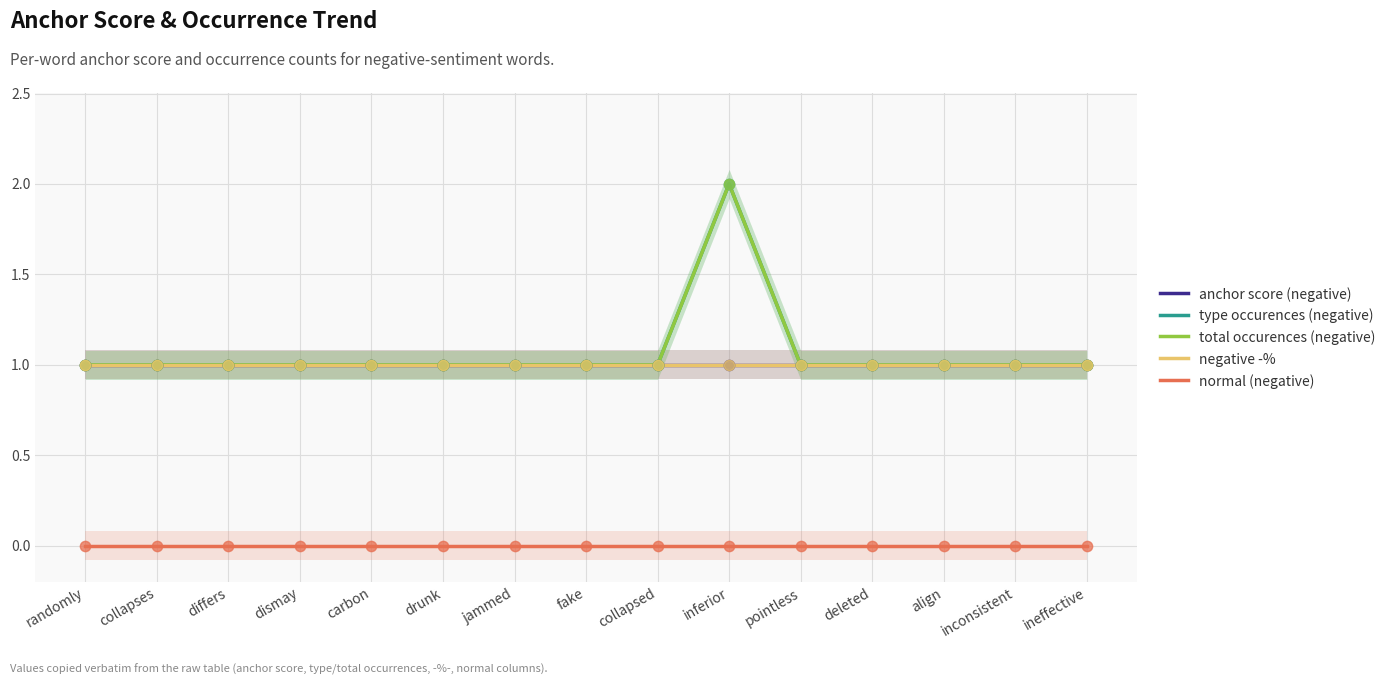

At which category is the sum across all series the highest?

inferior